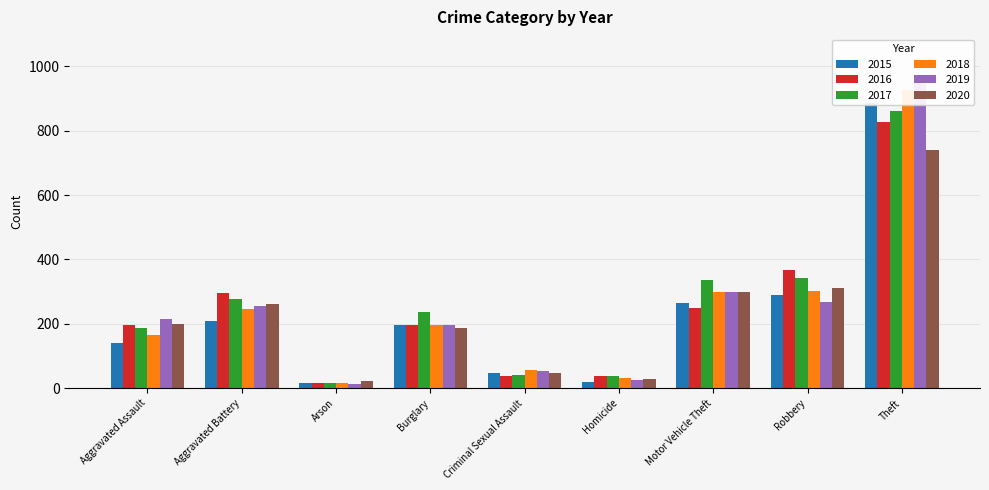

What is the spread (max minus min) of values at Criminal Sexual Assault?

19